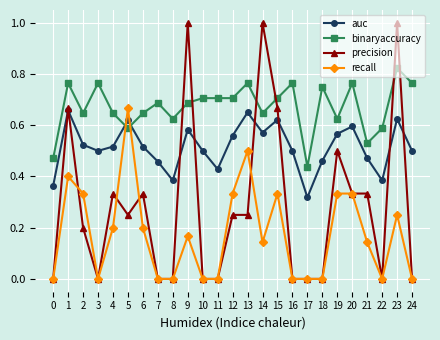

Which category has the highest value in the binaryaccuracy series?

23